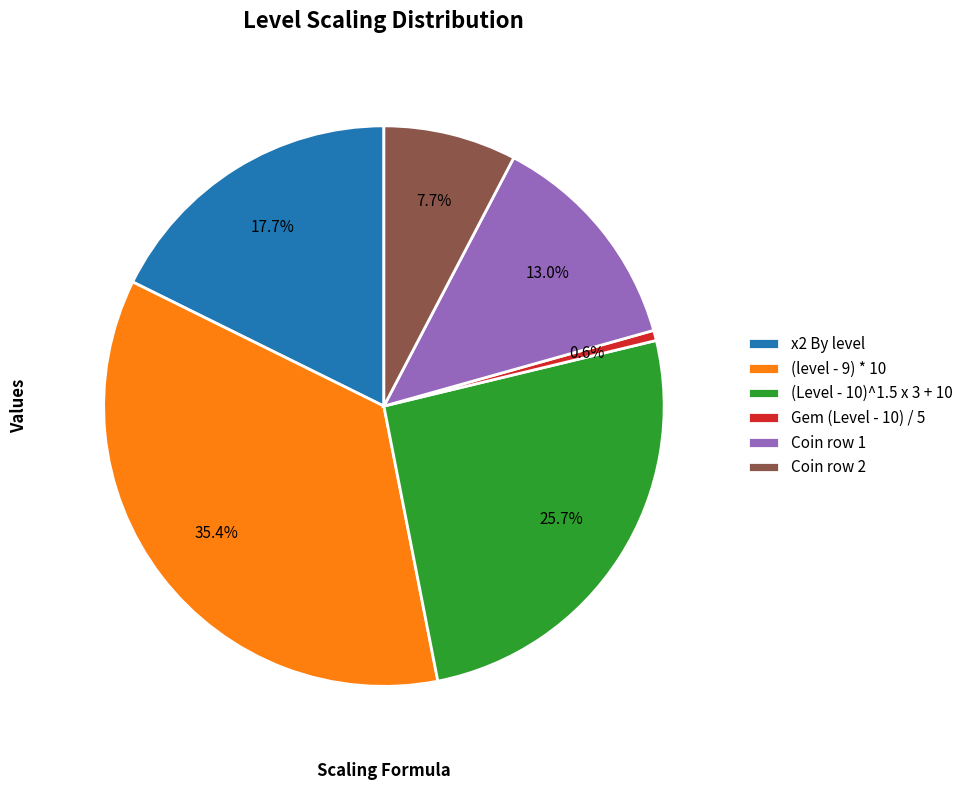

Does Coin row 1 represent more than half of the total?

No